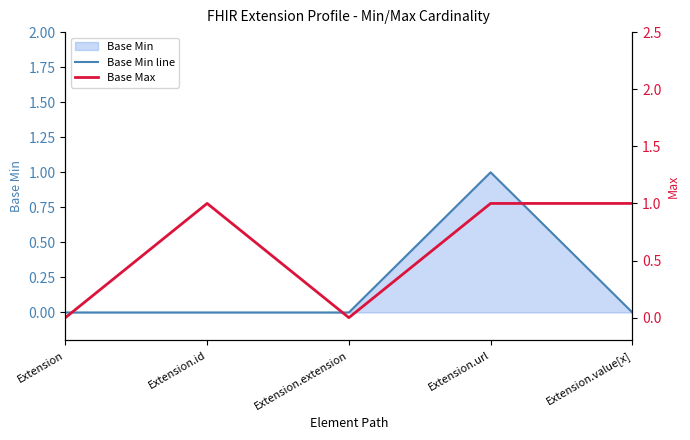

In Base Max, how many points are lower than both neighbors (excluding endpoints)?

1